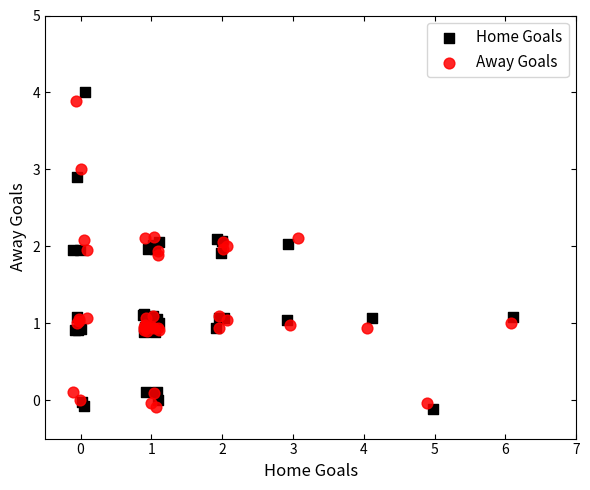

Which series has the widest spread of Y values?

Home Goals